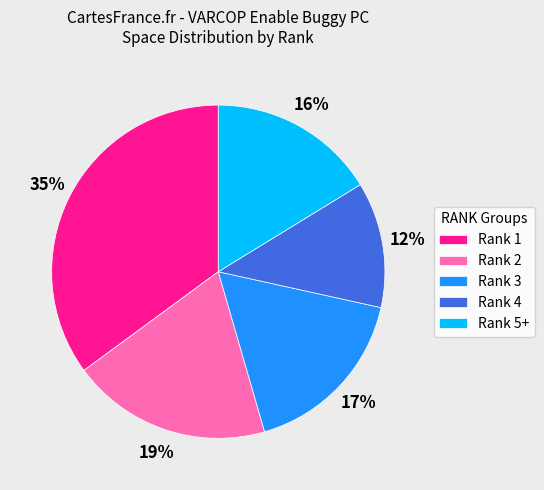

Rank the categories by value from highest to lowest.

Rank 1, Rank 2, Rank 3, Rank 5+, Rank 4